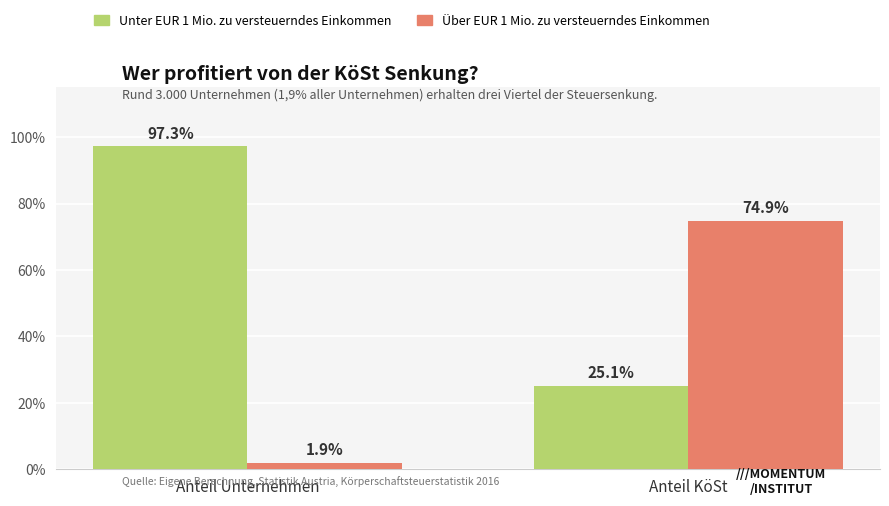

Rank the series at Anteil Unternehmen from highest to lowest value.

Unter EUR 1 Mio. zu versteuerndes Einkommen, Über EUR 1 Mio. zu versteuerndes Einkommen